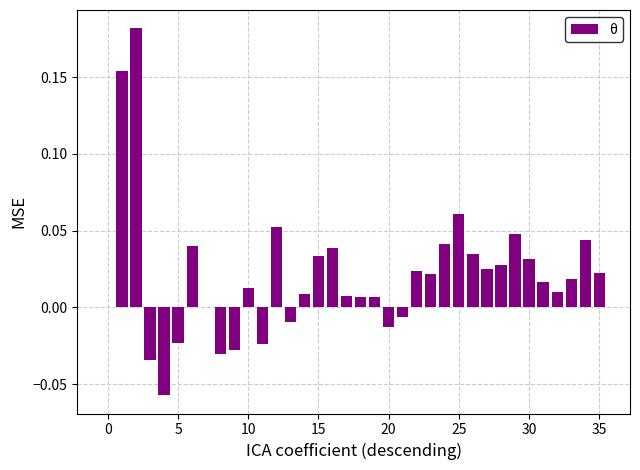

What is the sum of all values?

0.7